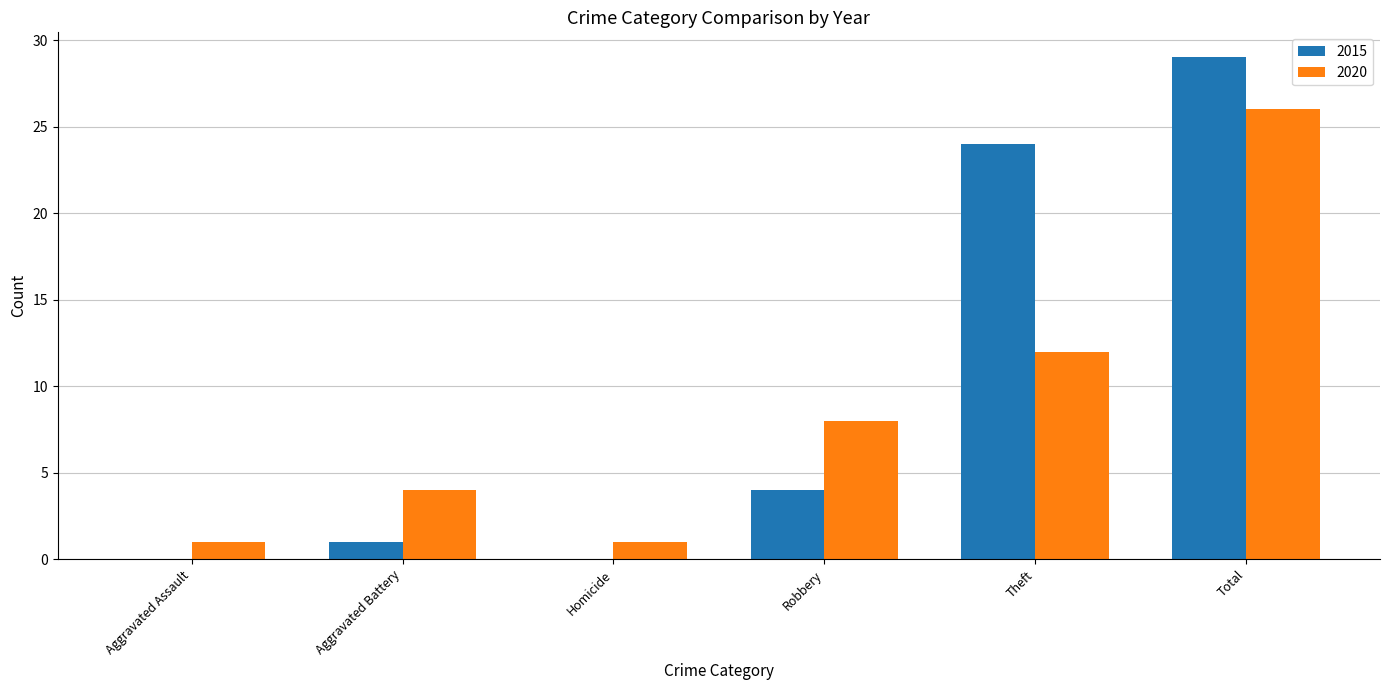

Where is 2020 nearest to the value 13?

Theft